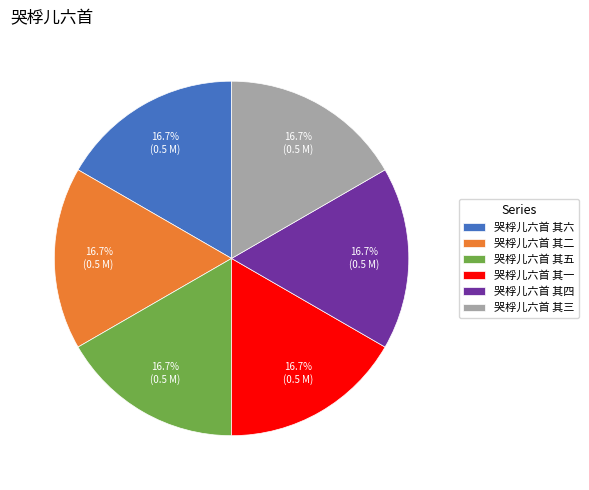

To the nearest percent, what percentage of the pie is 哭桴儿六首 其四?

17%